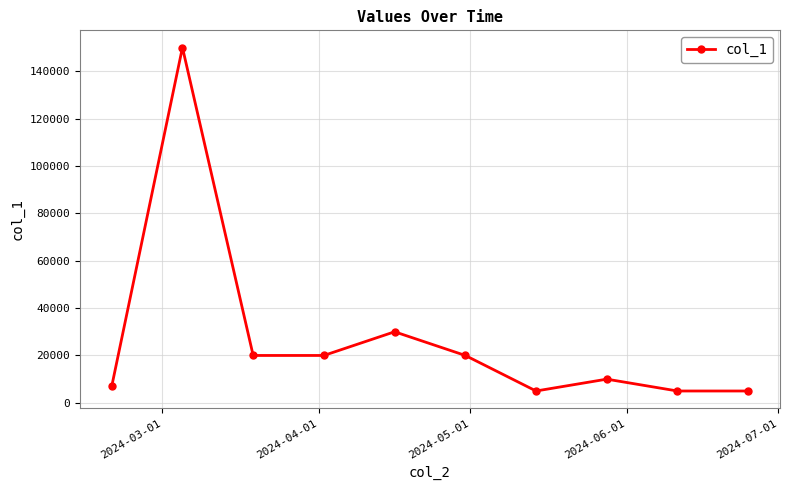

What is the greatest value displayed?

150000